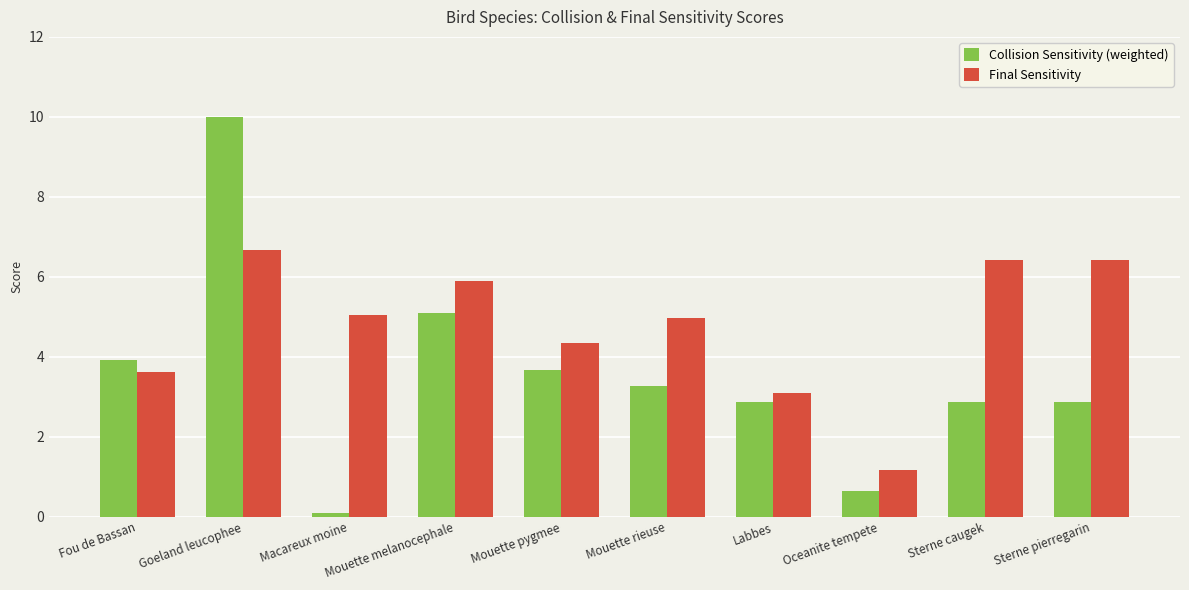

What is the difference between the highest and lowest values at Mouette rieuse?

1.7